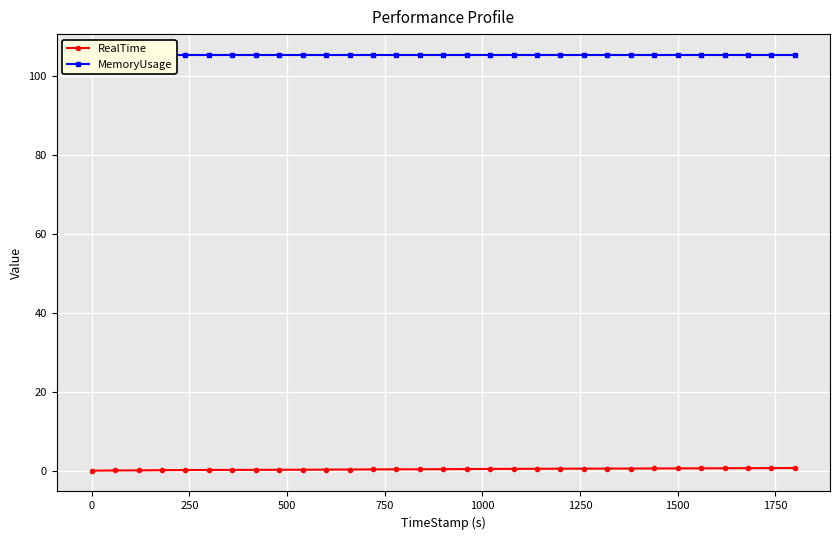

Which series has the largest total across all categories?

MemoryUsage